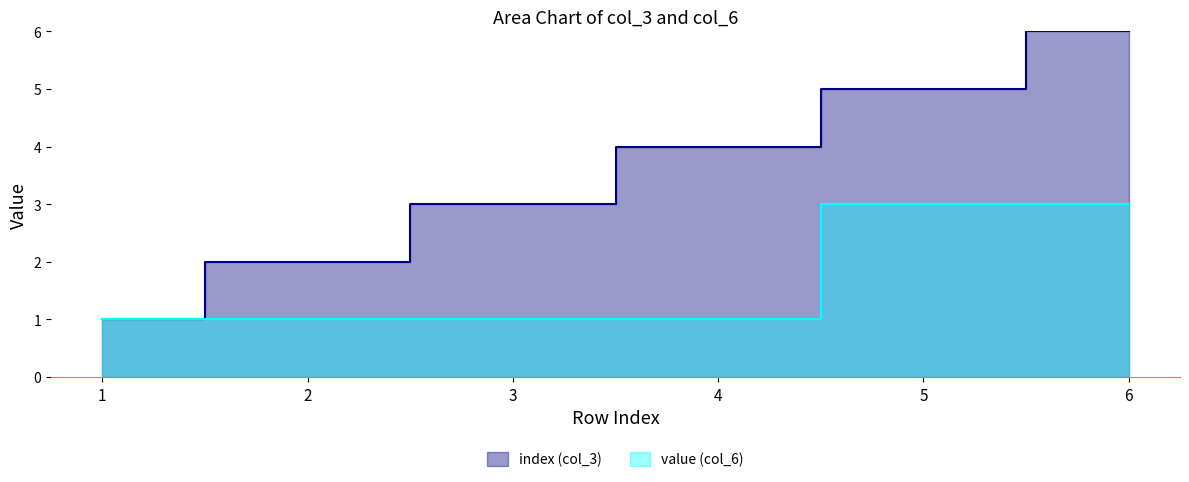

List the series in order of their overall mean, highest first.

index (col_3), value (col_6)